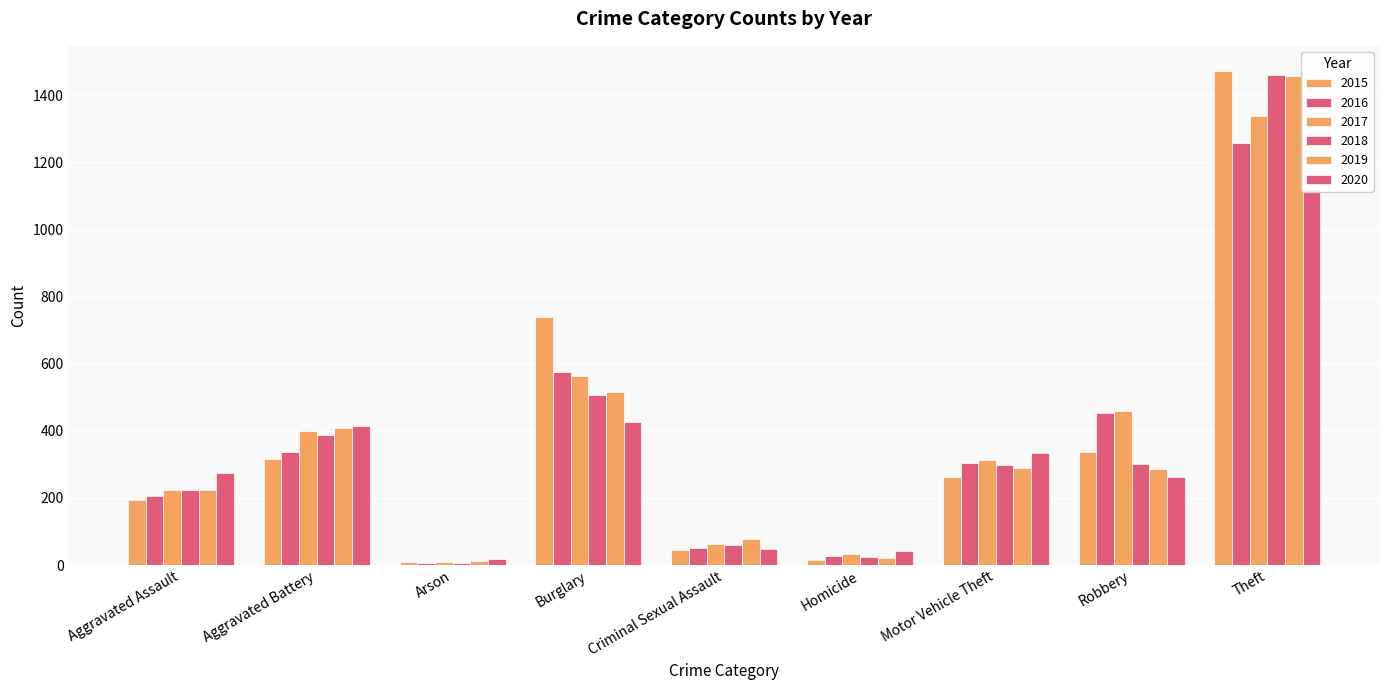

What is the sum of the 2020 values at Theft and Motor Vehicle Theft?

1453